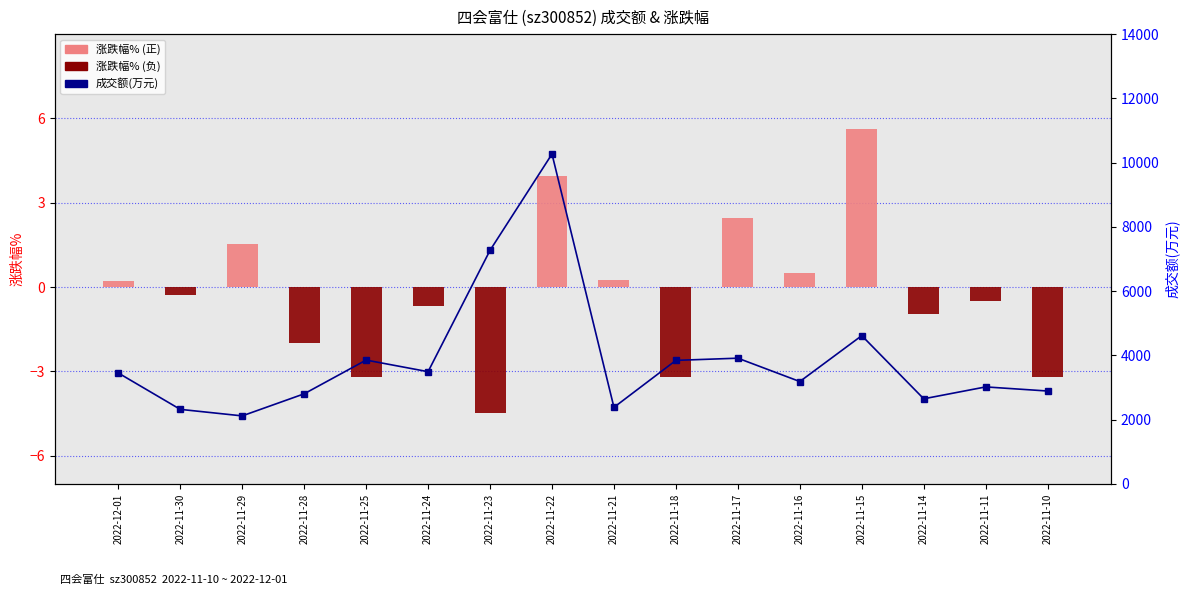

Reading left to right, list all the values displayed in this chart.

涨跌幅%: 0.2	-0.3	1.5	-2.0	-3.2	-0.7	-4.5	4.0	0.2	-3.2	2.5	0.5	5.6	-0.9	-0.5	-3.2
成交额(万元): 3452.0	2320.0	2117.0	2804.0	3854.0	3493.0	7270.0	10268.0	2383.0	3845.0	3913.0	3186.0	4615.0	2649.0	3019.0	2891.0